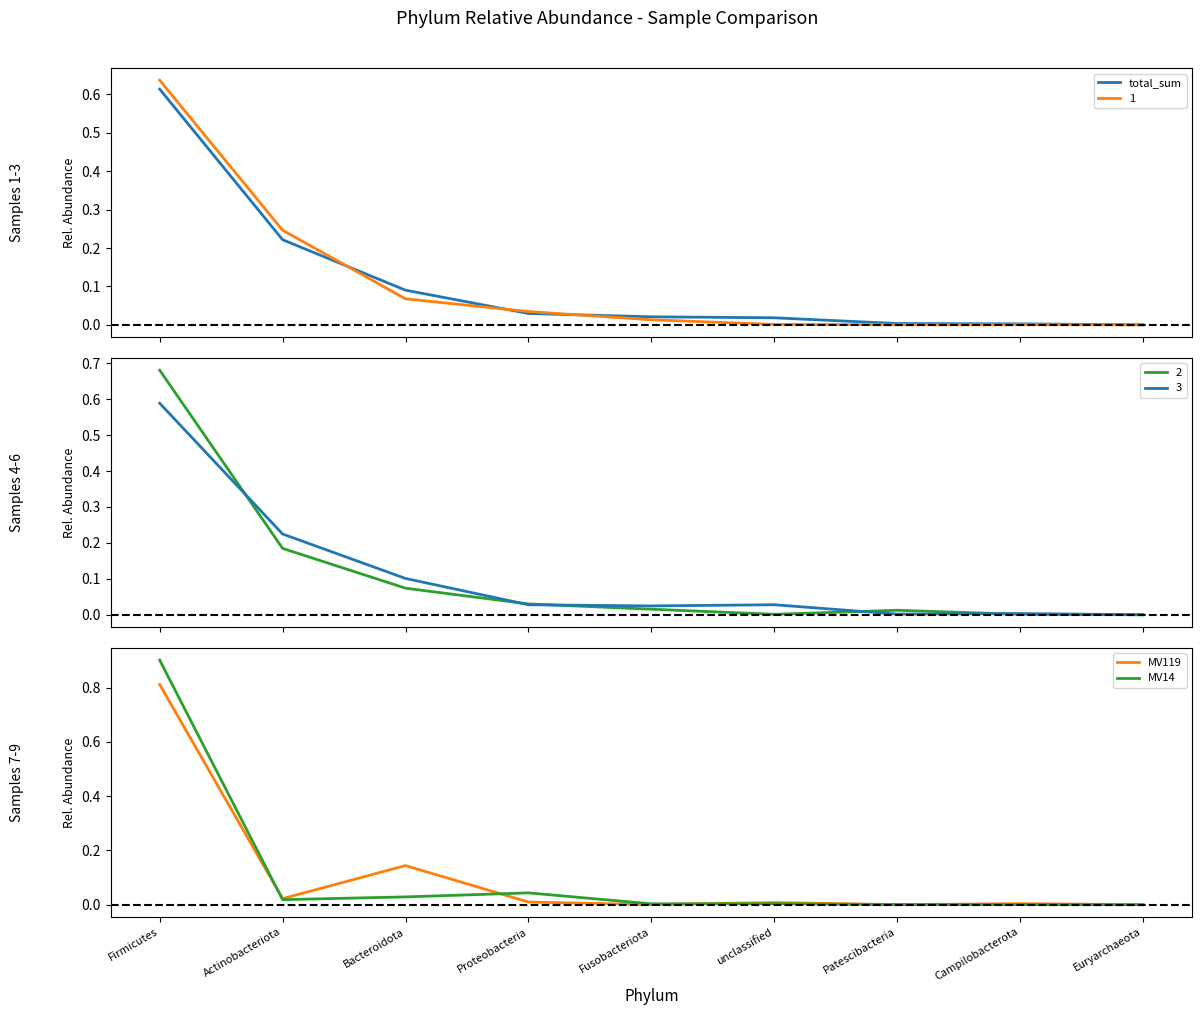

At which label does MV14 reach its peak?

Firmicutes